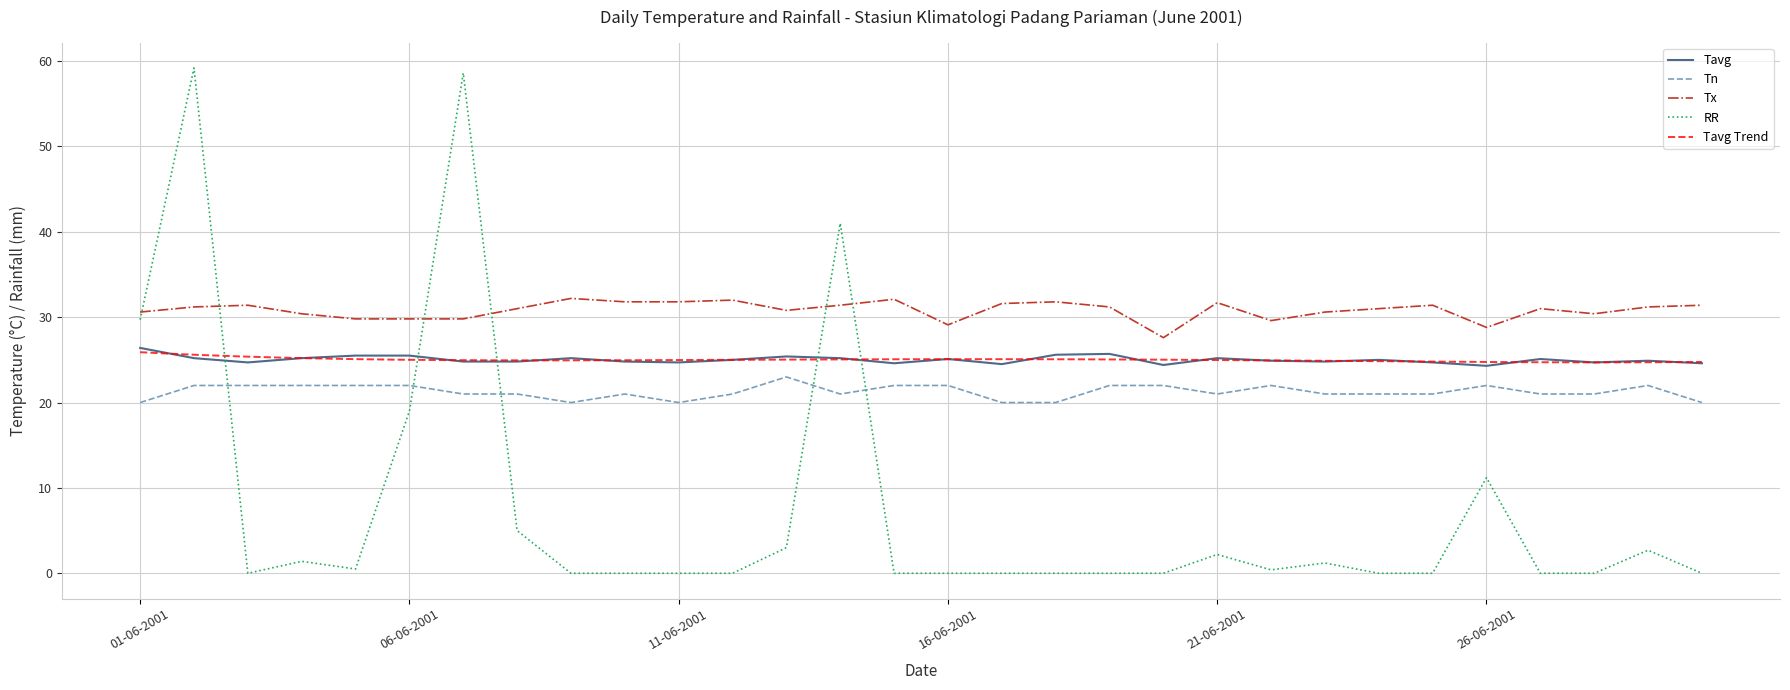

Which series ends up on top after the final intersection of RR and Tn?

Tn